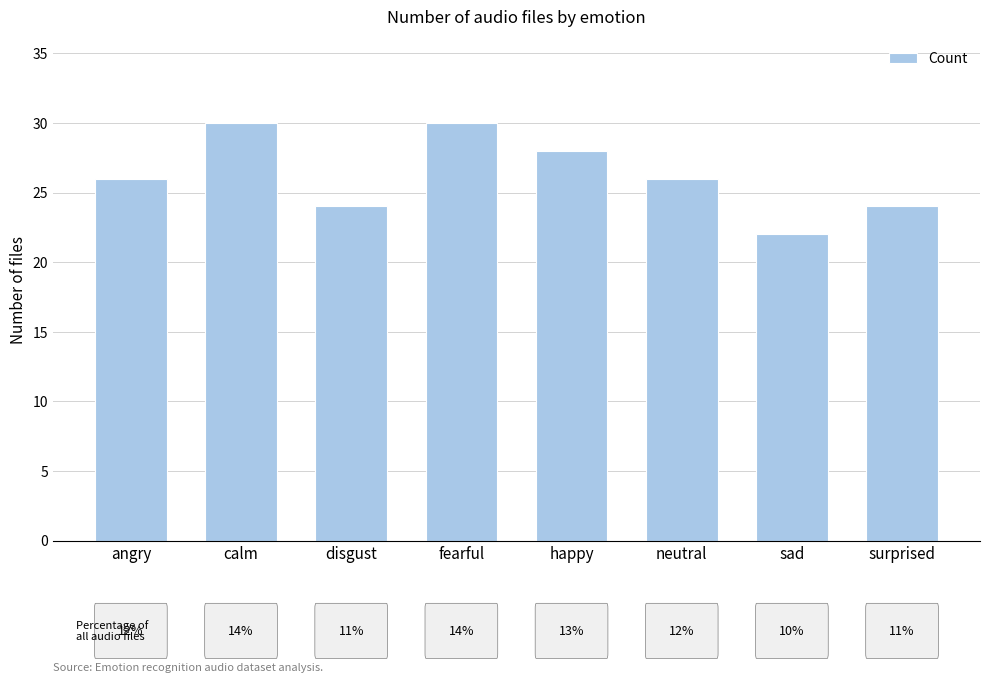

How many values are between 24 and 30?

7